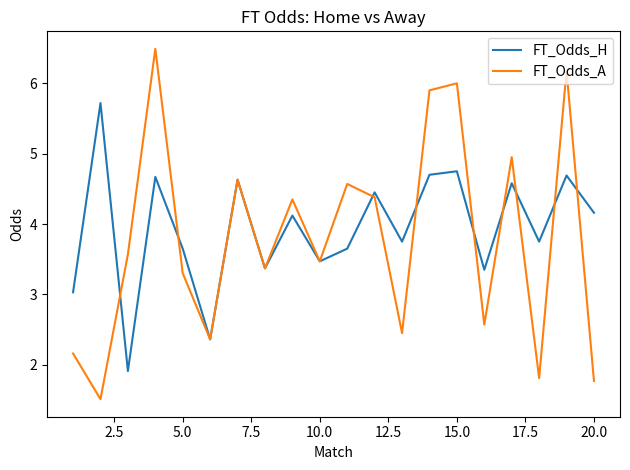

Which series has the largest range (max minus min)?

FT_Odds_A